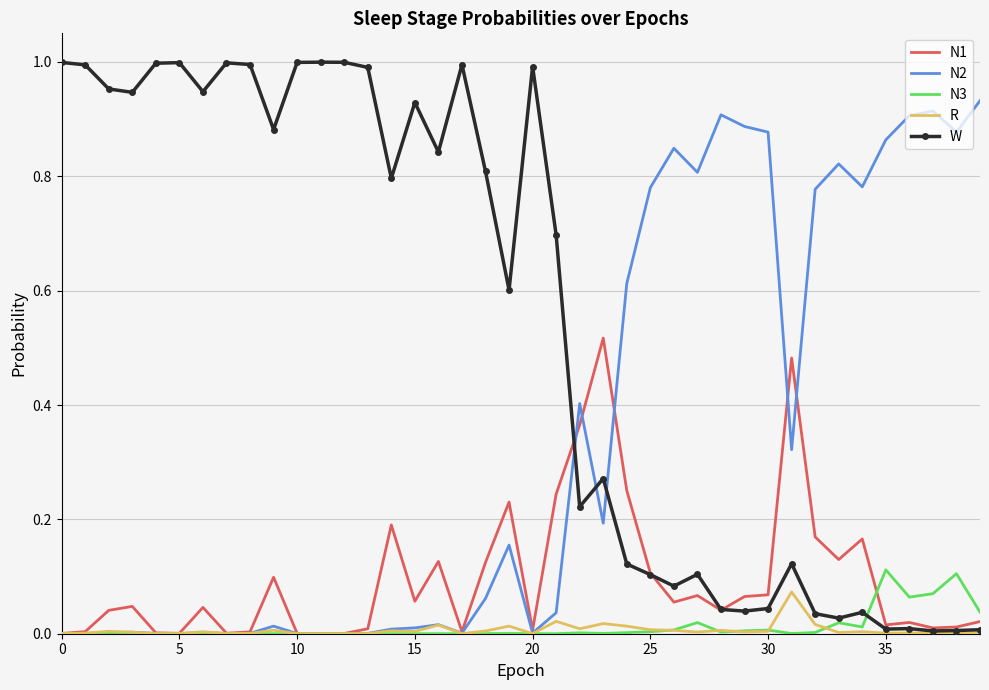

Which series has the largest total across all categories?

W